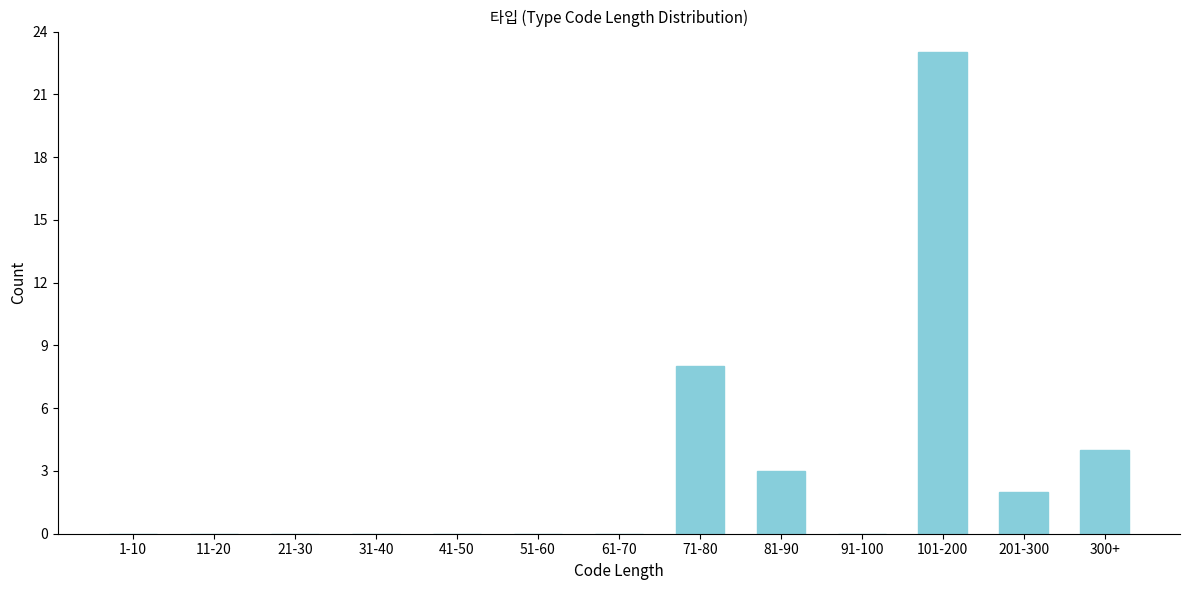

Reading left to right, extract all data points from this chart.

1-10=0	11-20=0	21-30=0	31-40=0	41-50=0	51-60=0	61-70=0	71-80=8	81-90=3	91-100=0	101-200=23	201-300=2	300+=4